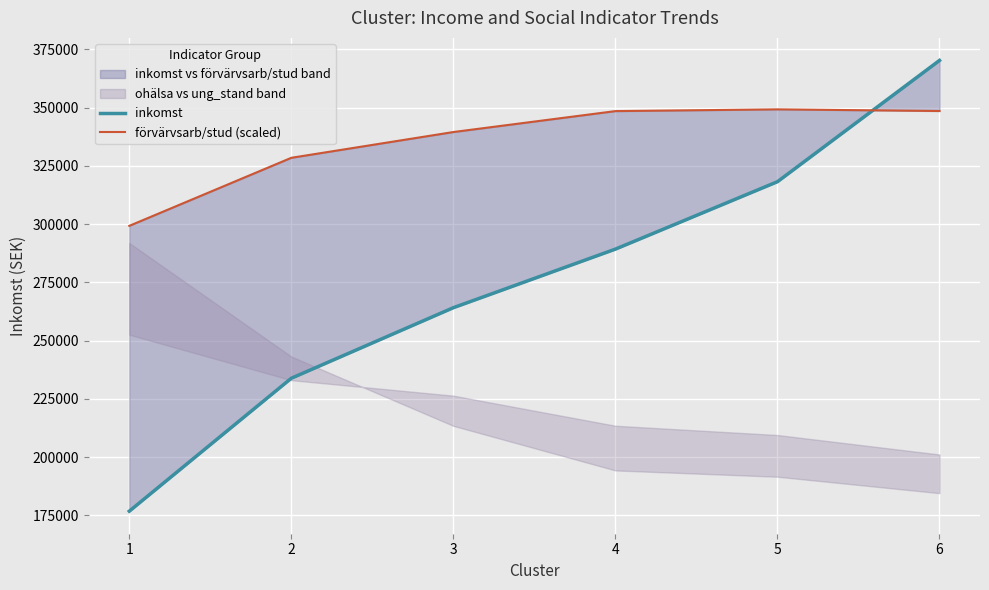

List the series in order of their peak value, highest first.

inkomst, förvärvsarb/stud (scaled)